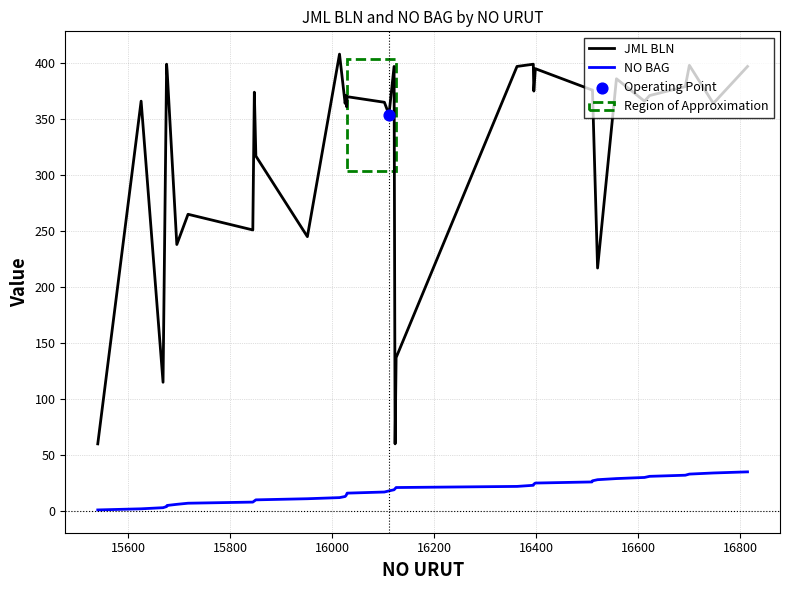

Which series has the largest total across all categories?

JML BLN